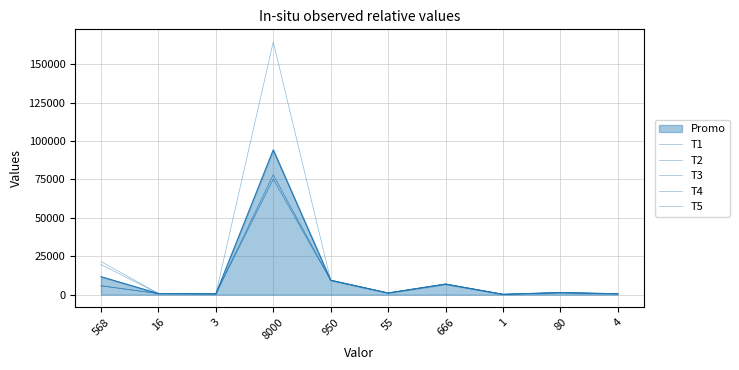

The value of T3 at 80 is 1500. True or false?

True